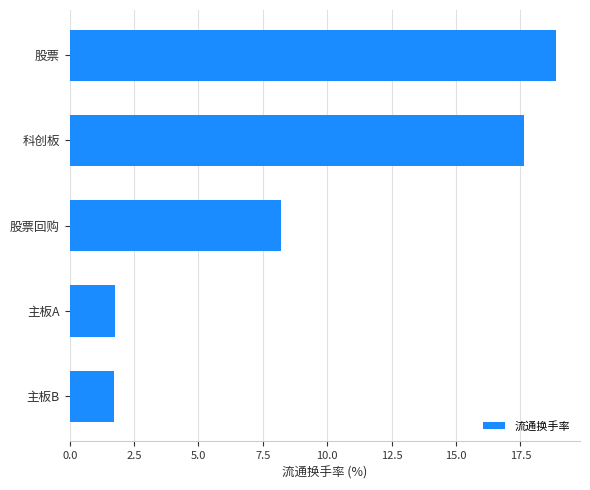

How many distinct data groups are displayed?

1